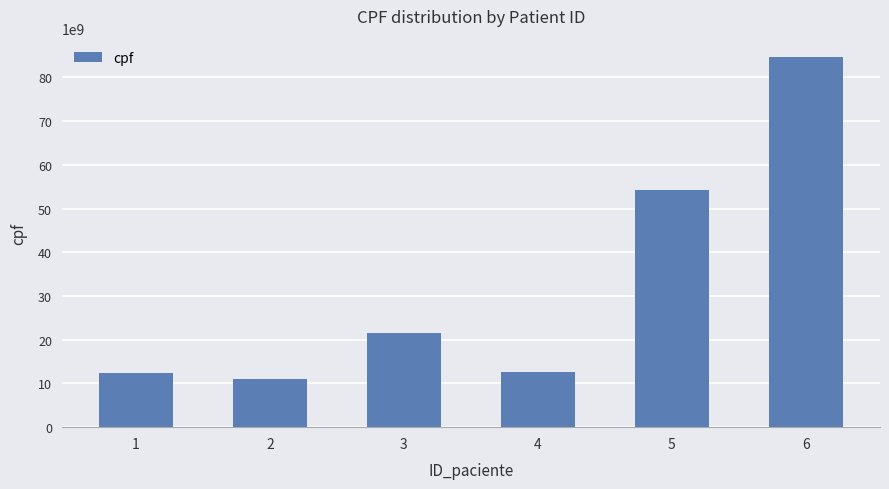

Is it true that the value at 6 is 84631297456?

True